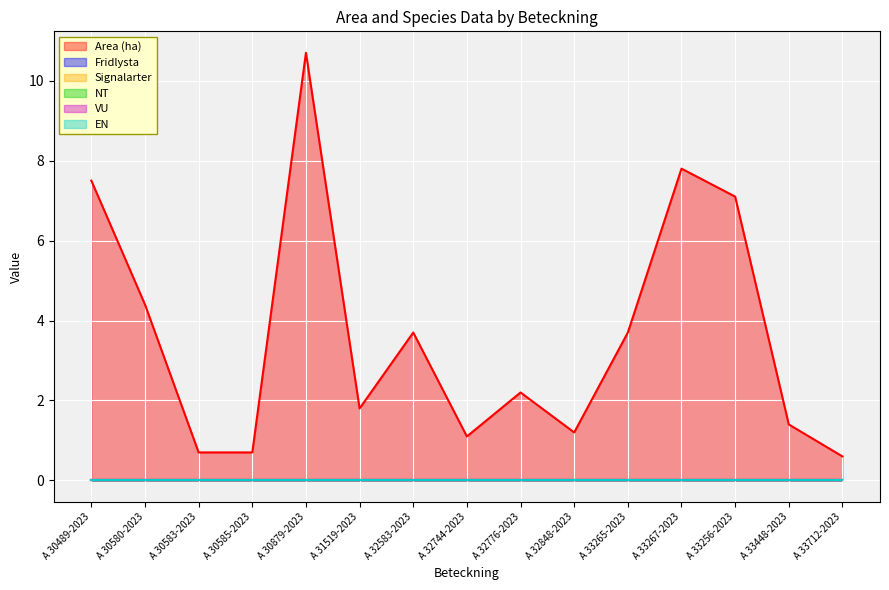

Reading left to right, what are all the values shown in this chart?

Area (ha): 7.5	4.4	0.7	0.7	10.7	1.8	3.7	1.1	2.2	1.2	3.7	7.8	7.1	1.4	0.6
Fridlysta: 0.0	0.0	0.0	0.0	0.0	0.0	0.0	0.0	0.0	0.0	0.0	0.0	0.0	0.0	0.0
Signalarter: 0.0	0.0	0.0	0.0	0.0	0.0	0.0	0.0	0.0	0.0	0.0	0.0	0.0	0.0	0.0
NT: 0.0	0.0	0.0	0.0	0.0	0.0	0.0	0.0	0.0	0.0	0.0	0.0	0.0	0.0	0.0
VU: 0.0	0.0	0.0	0.0	0.0	0.0	0.0	0.0	0.0	0.0	0.0	0.0	0.0	0.0	0.0
EN: 0.0	0.0	0.0	0.0	0.0	0.0	0.0	0.0	0.0	0.0	0.0	0.0	0.0	0.0	0.0